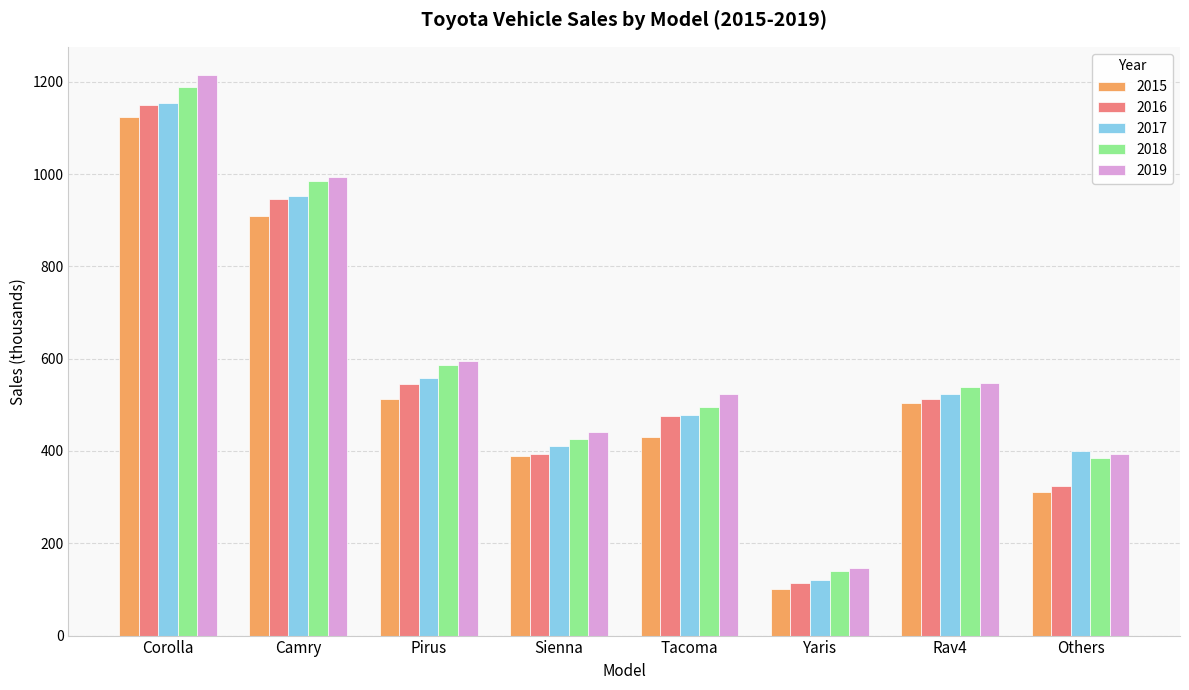

What is the total value across all series at Rav4?

2625